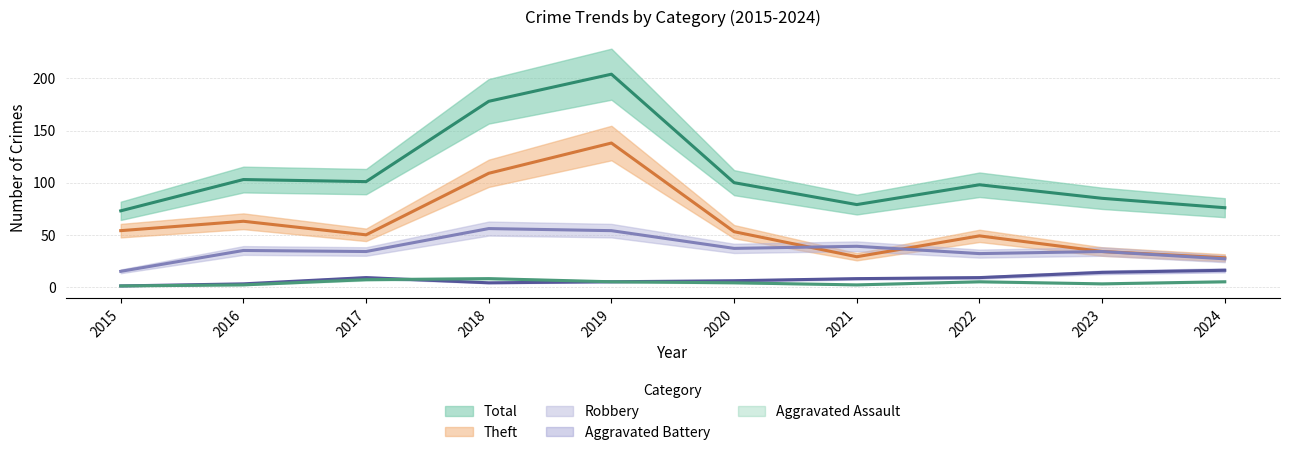

List the labels in order of Robbery value, largest first.

2018, 2019, 2021, 2020, 2016, 2017, 2023, 2022, 2024, 2015